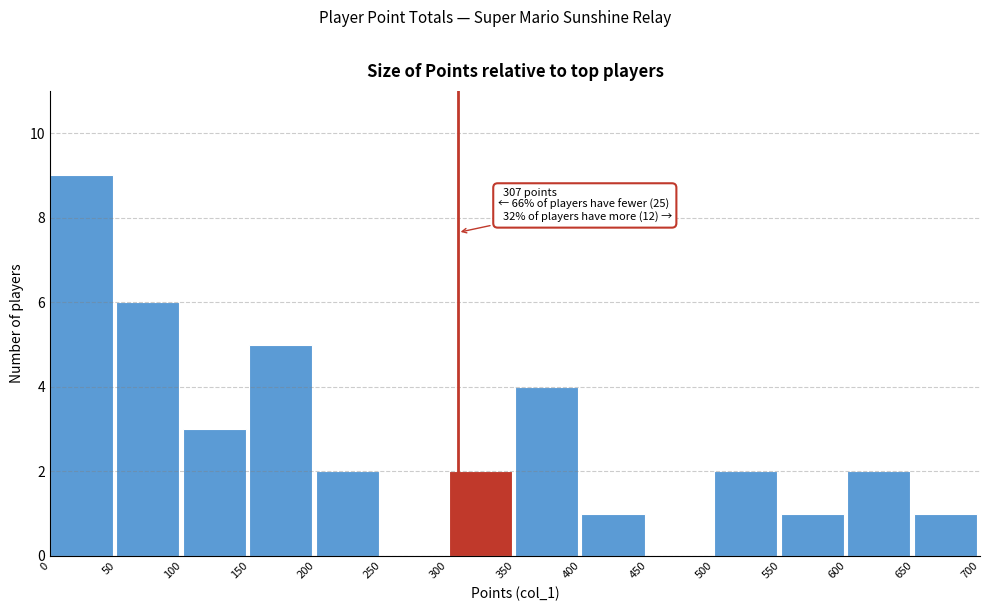

Which range on the x-axis has the tallest bar?

0 to 50